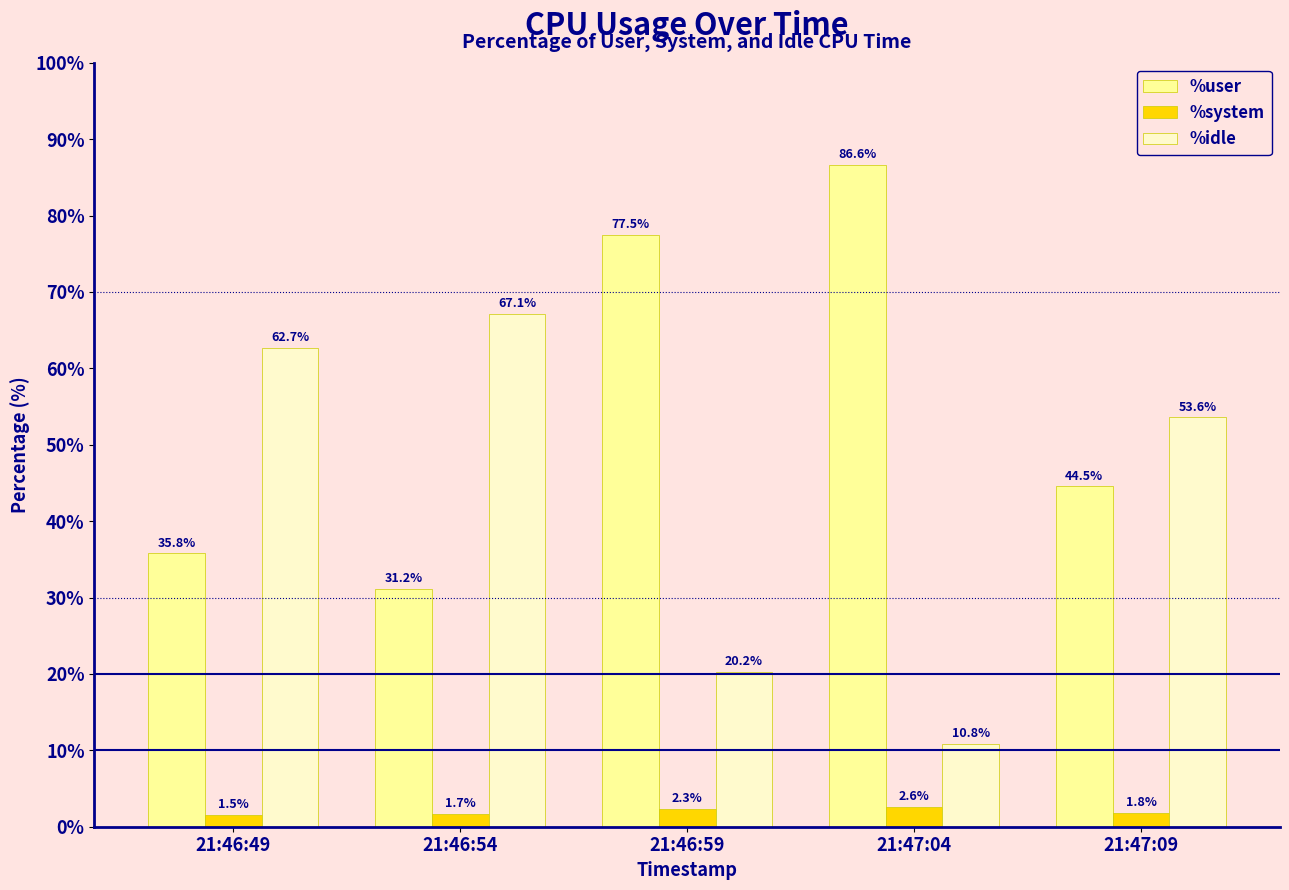

List the labels in order of %system value, largest first.

21:47:04, 21:46:59, 21:47:09, 21:46:54, 21:46:49